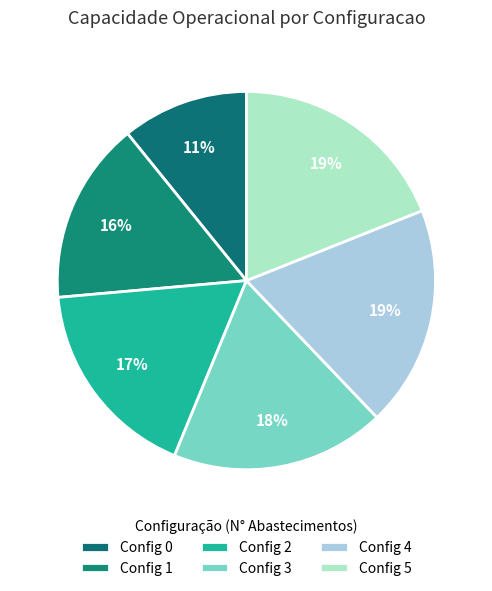

Which category has the biggest portion of the pie?

5